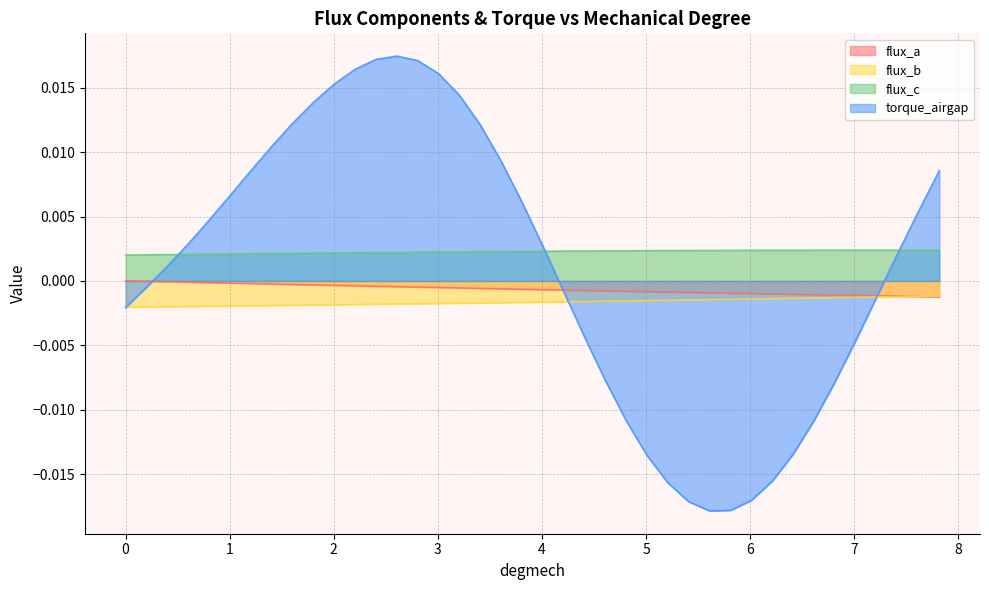

In flux_c, how many points are higher than both neighbors (excluding endpoints)?

1